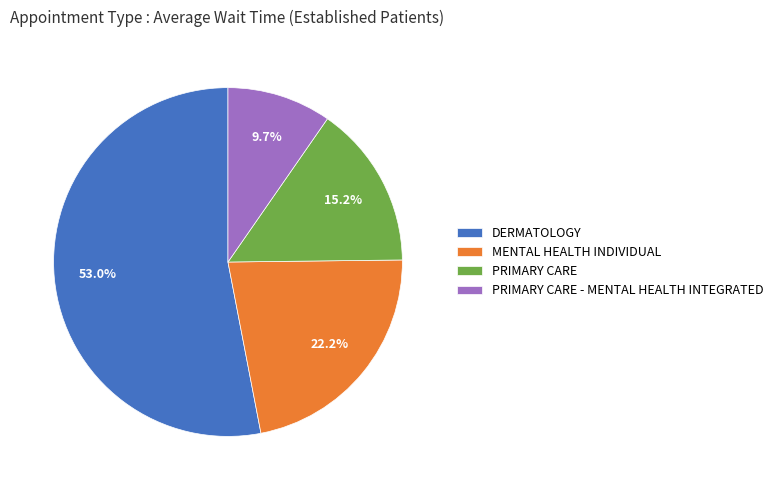

How many segments does this pie chart have?

4